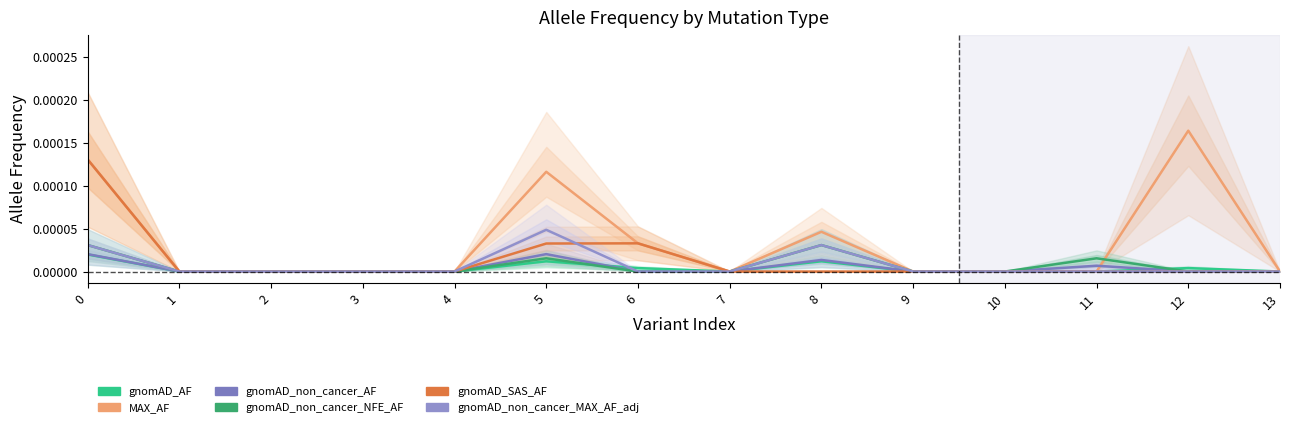

Which has a higher value, 3 or 6?

6